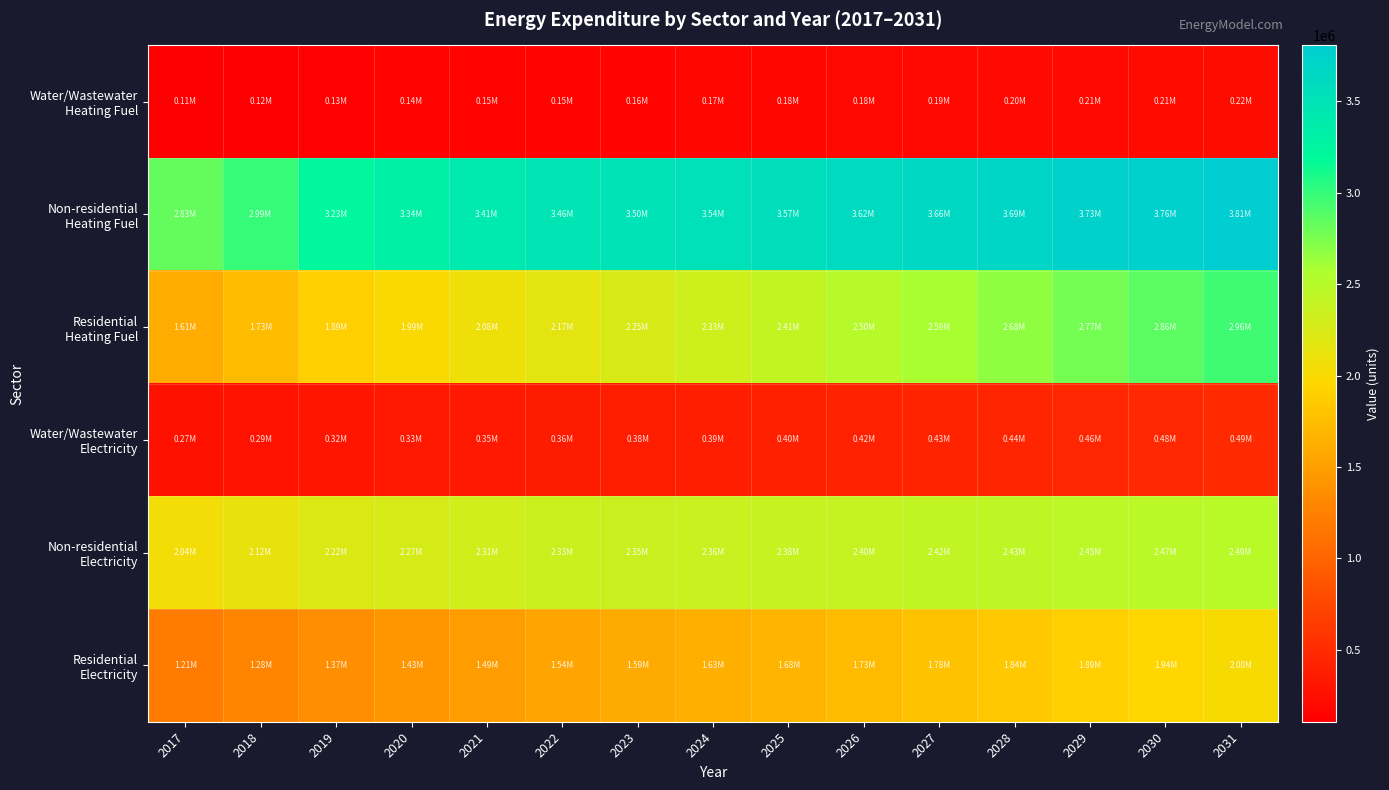

List the series in order of their peak value, highest first.

Non-residential Heating Fuel, Residential Heating Fuel, Non-residential Electricity, Residential Electricity, Water/Wastewater Electricity, Water/Wastewater Heating Fuel